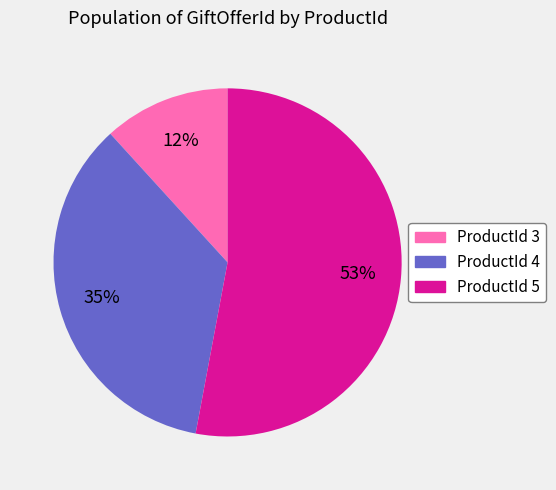

To the nearest percent, what is the average slice percentage?

33%